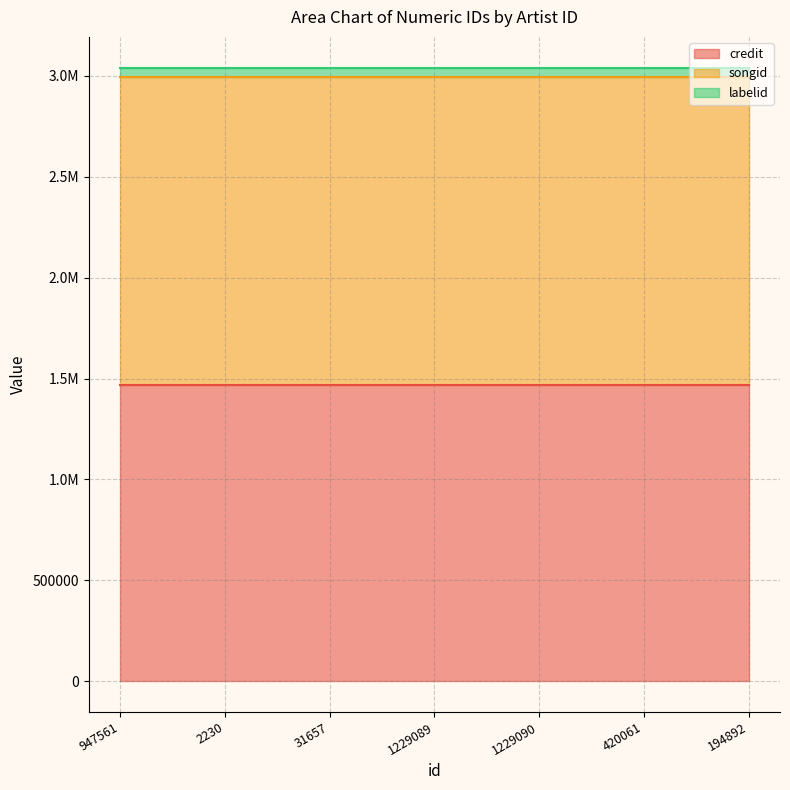

Does the chart have visible grid lines?

Yes